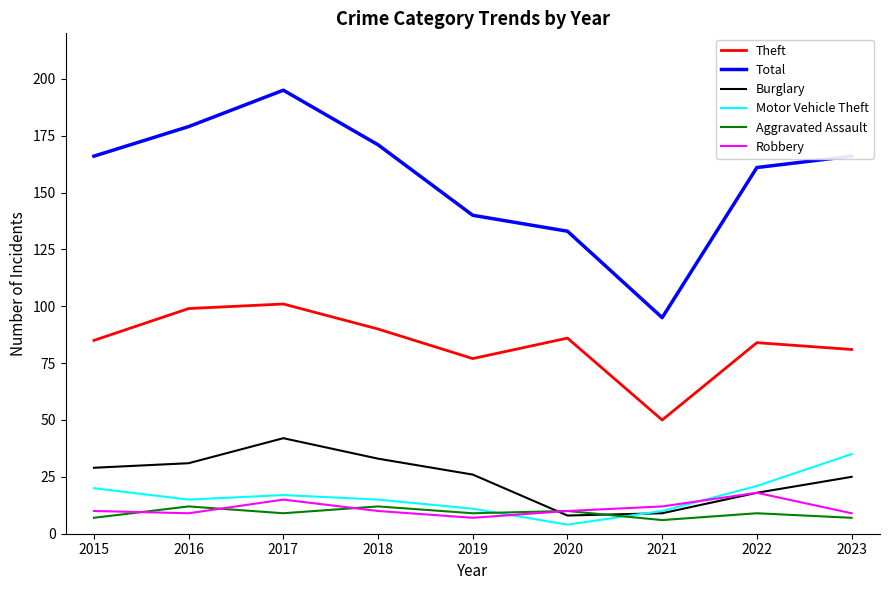

Which series has the largest range (max minus min)?

Total